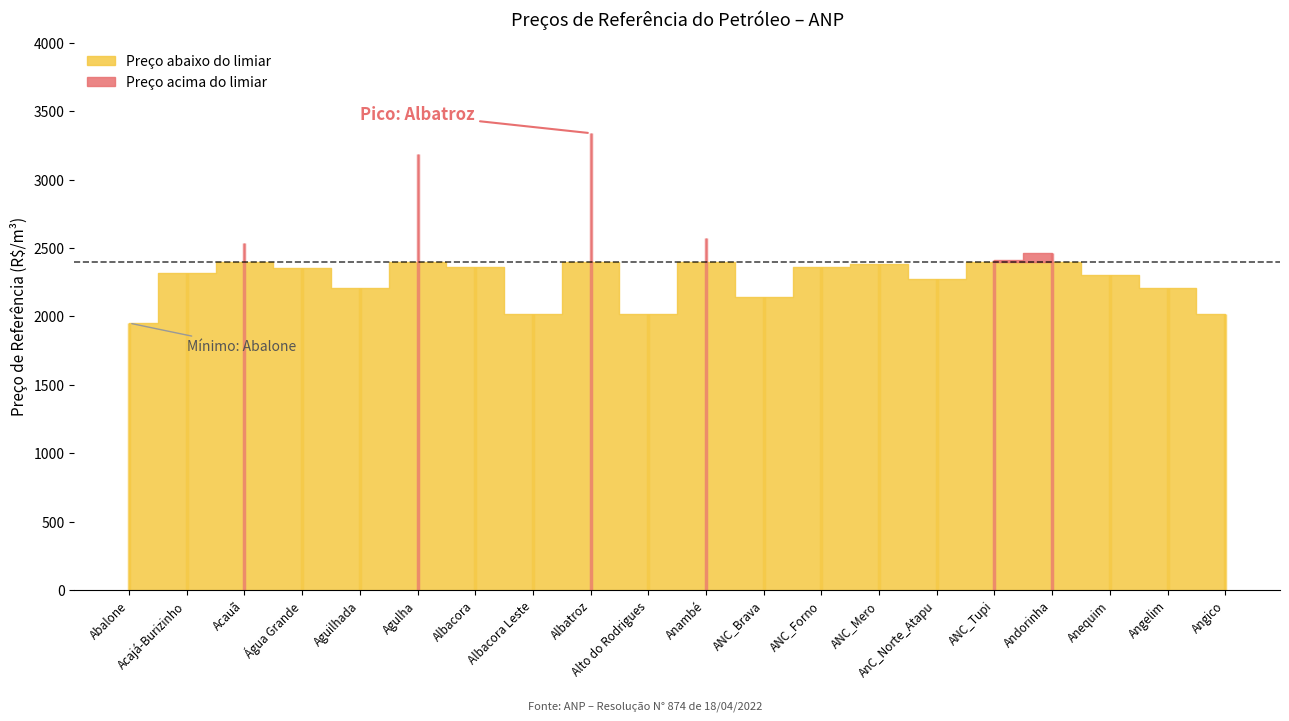

Which label corresponds to the smallest value in the chart?

Abalone